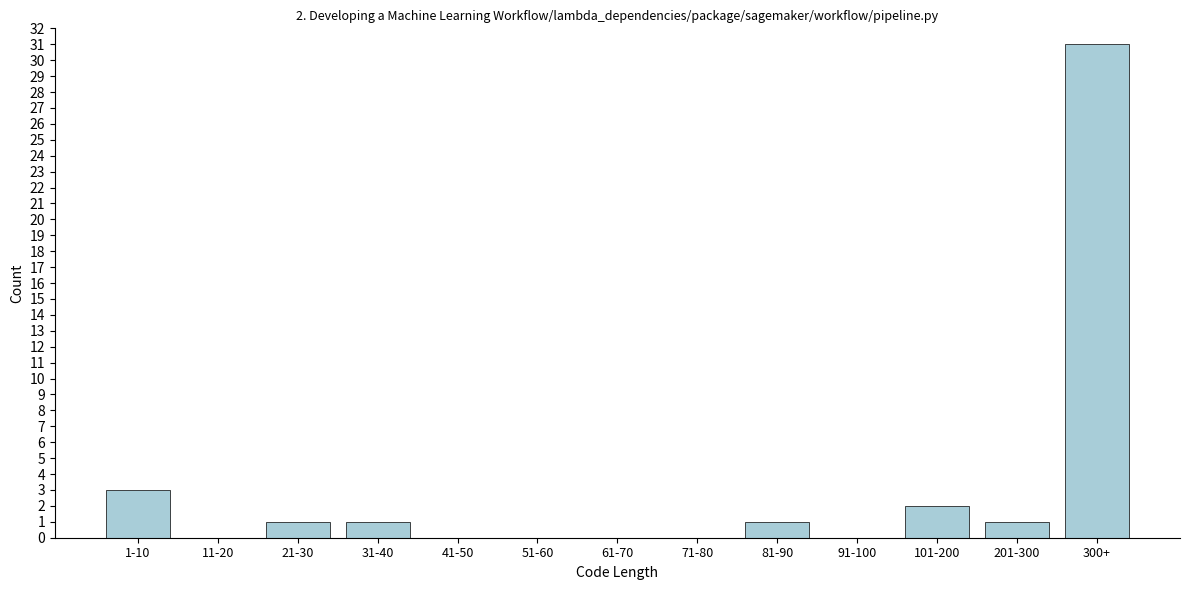

Reading right to left, transcribe all the data shown in this chart.

300+=31	201-300=1	101-200=2	91-100=0	81-90=1	71-80=0	61-70=0	51-60=0	41-50=0	31-40=1	21-30=1	11-20=0	1-10=3